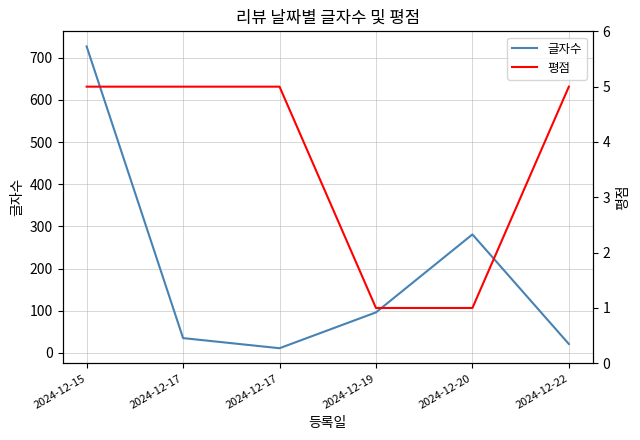

The value of 글자수 at 2024-12-17 is 6. True or false?

False